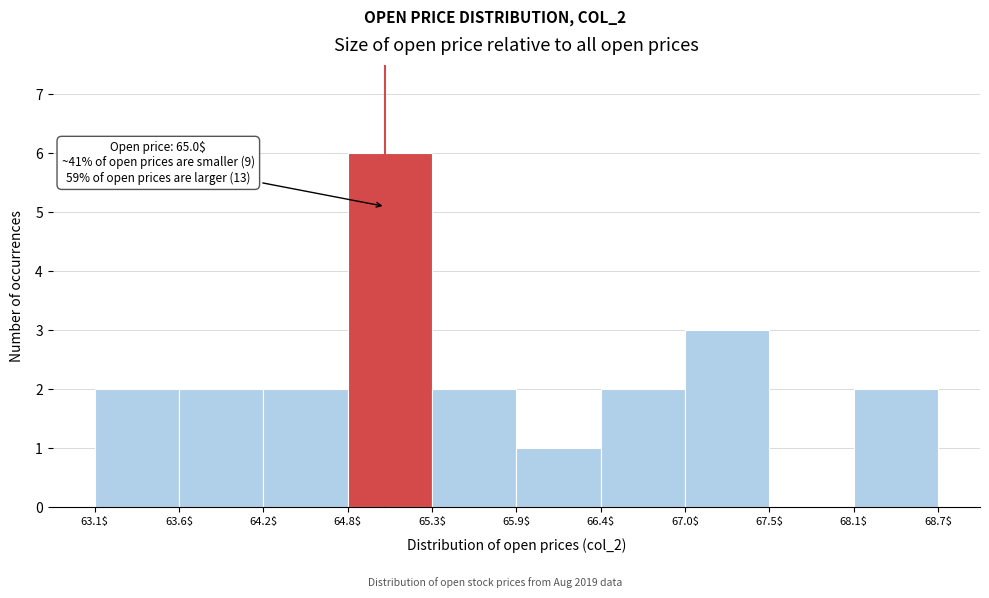

Which range on the x-axis has the tallest bar?

64.8$ to 65.3$